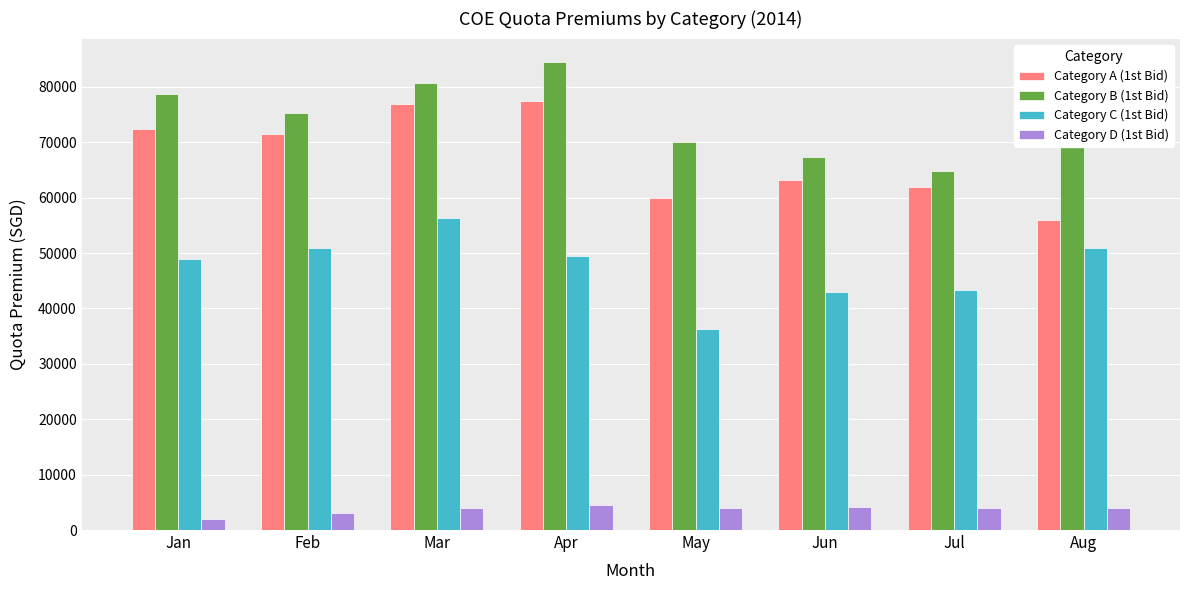

The Category A (1st Bid) series shows 97438 at Jun. True or false?

False